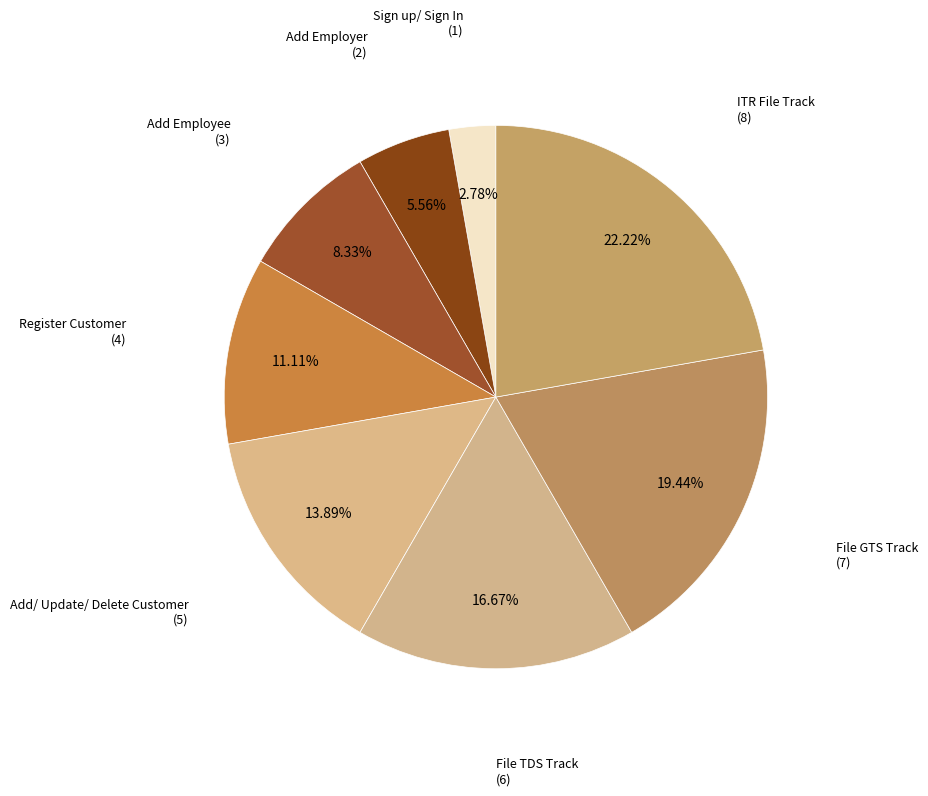

What percentage is the Register Customer slice, to the nearest percent?

11%